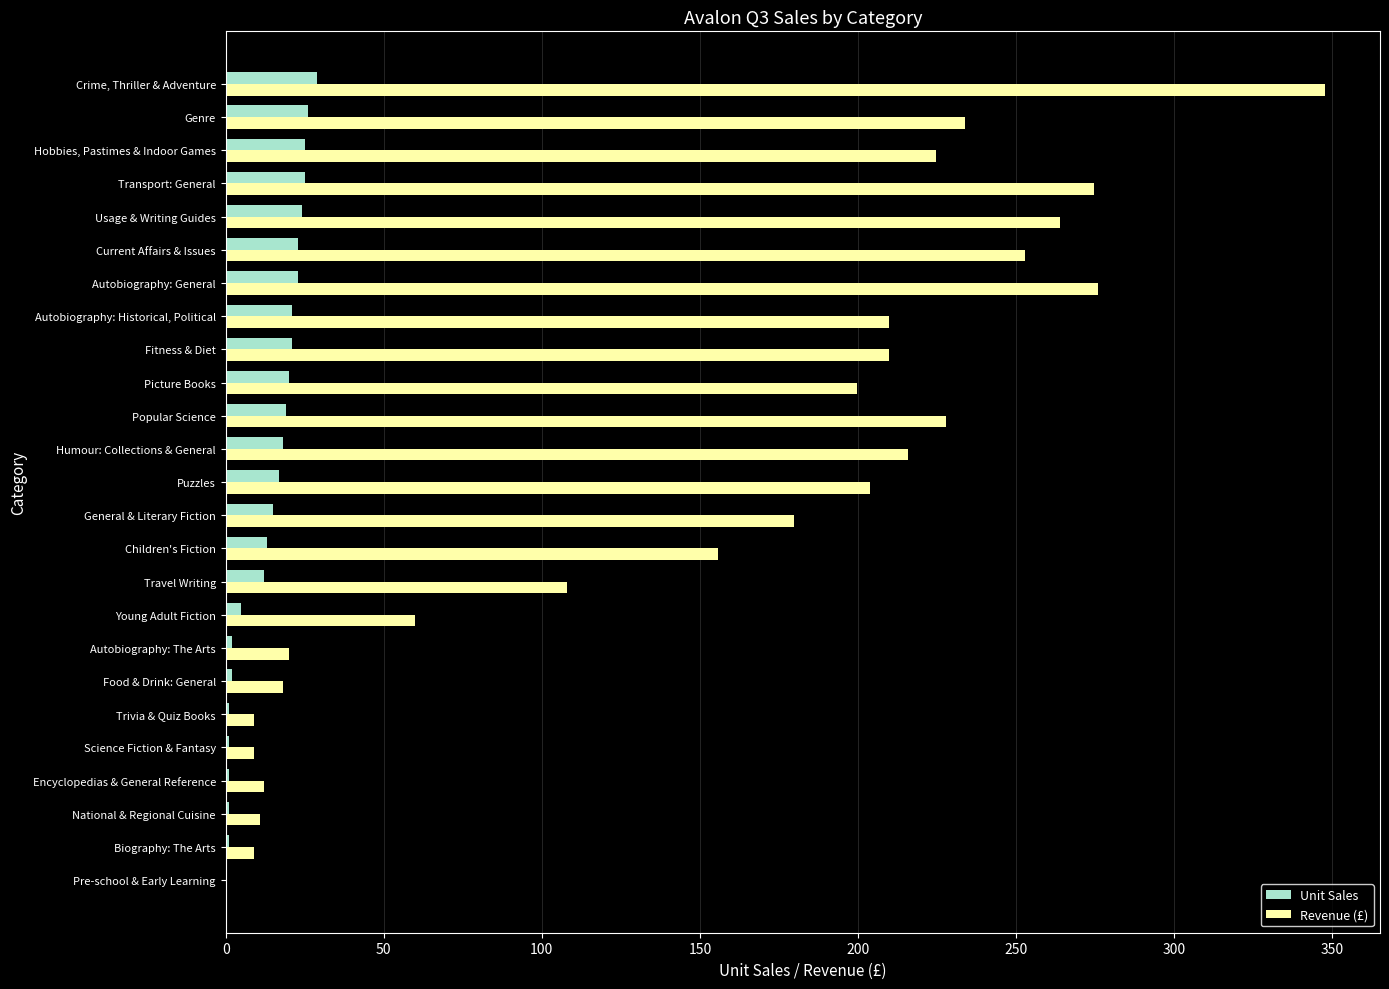

At which label does Revenue (£) reach its peak?

Crime, Thriller & Adventure